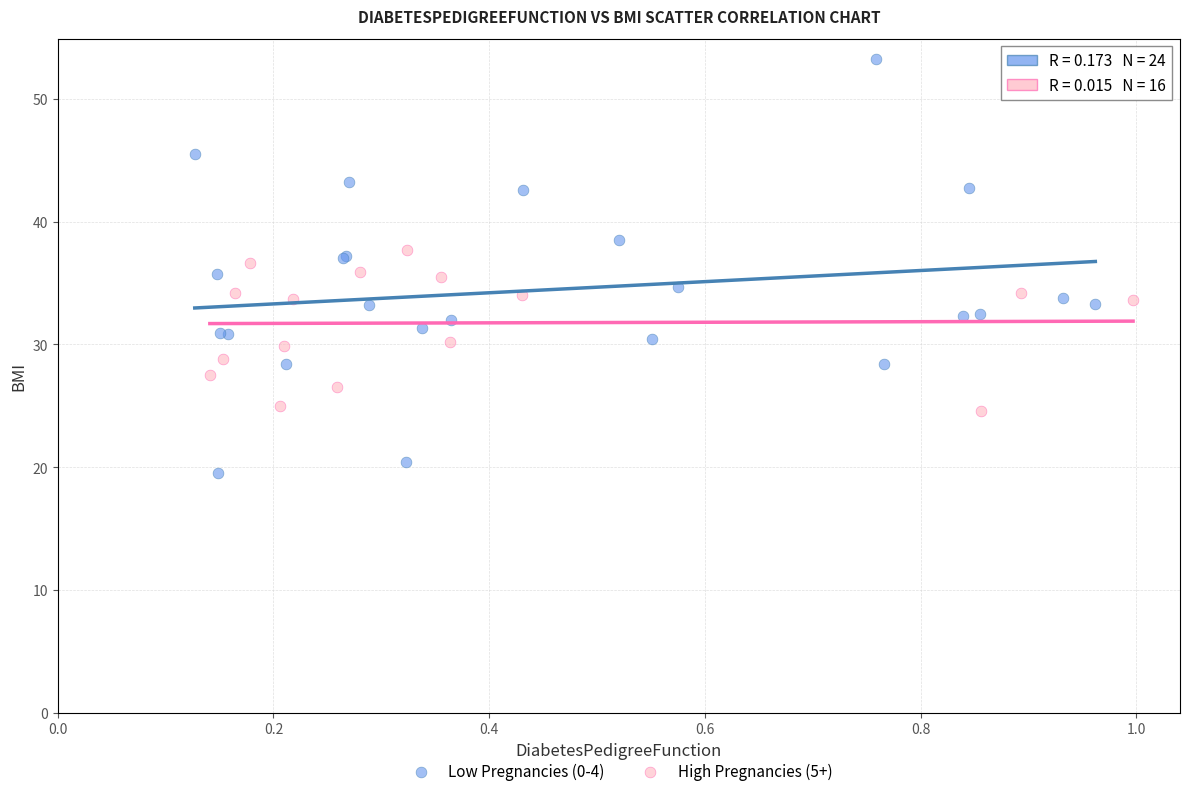

What are all the series names shown in the legend?

Low Pregnancies (0-4), High Pregnancies (5+)